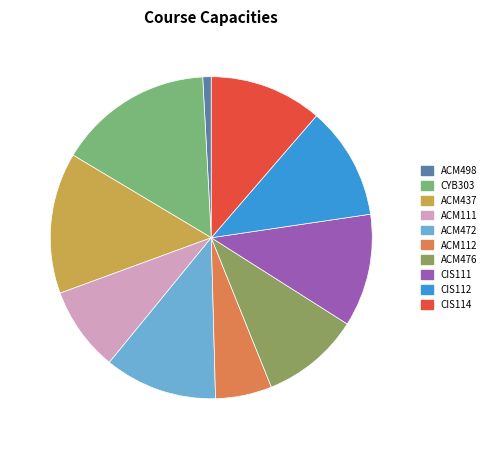

Which slice is the smallest?

ACM498